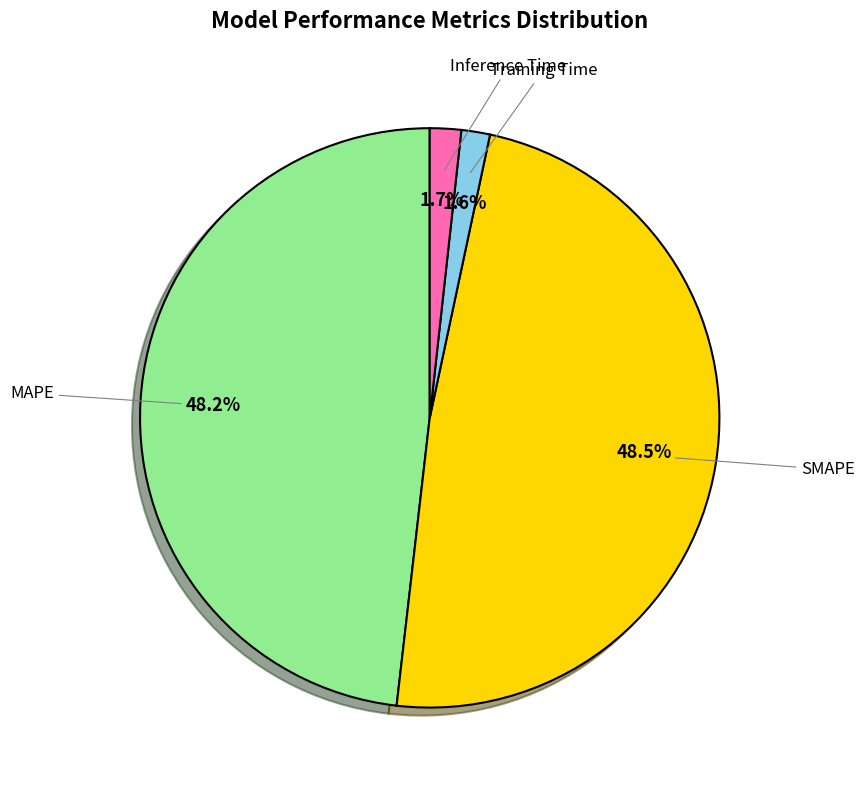

To the nearest percent, what is the difference between the largest and smallest slice percentages?

47%